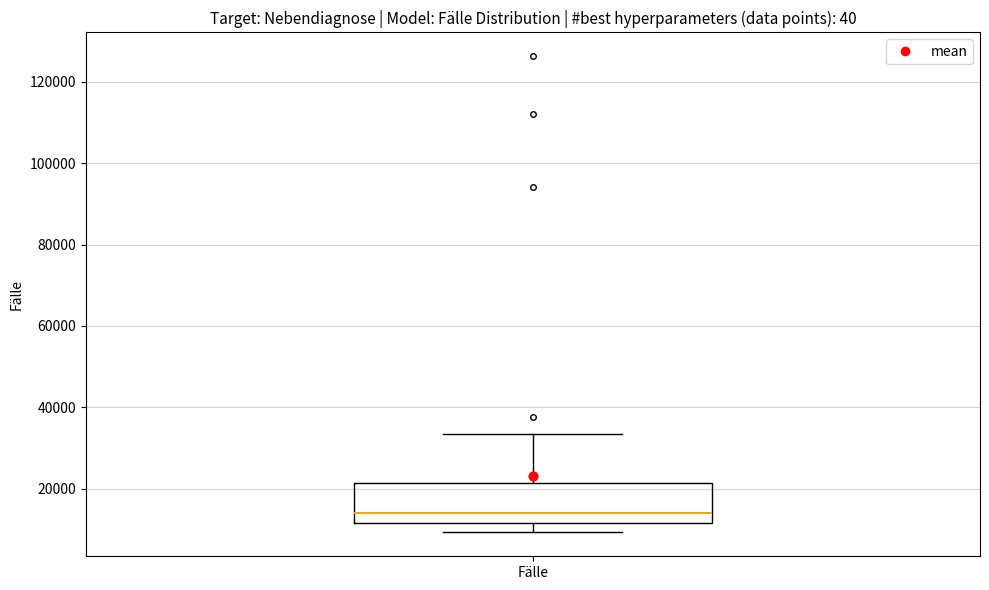

Where is the lower edge of the box for Fälle on the y-axis? The values are not printed on the chart, so give them approximately, as read against the axis.

12000